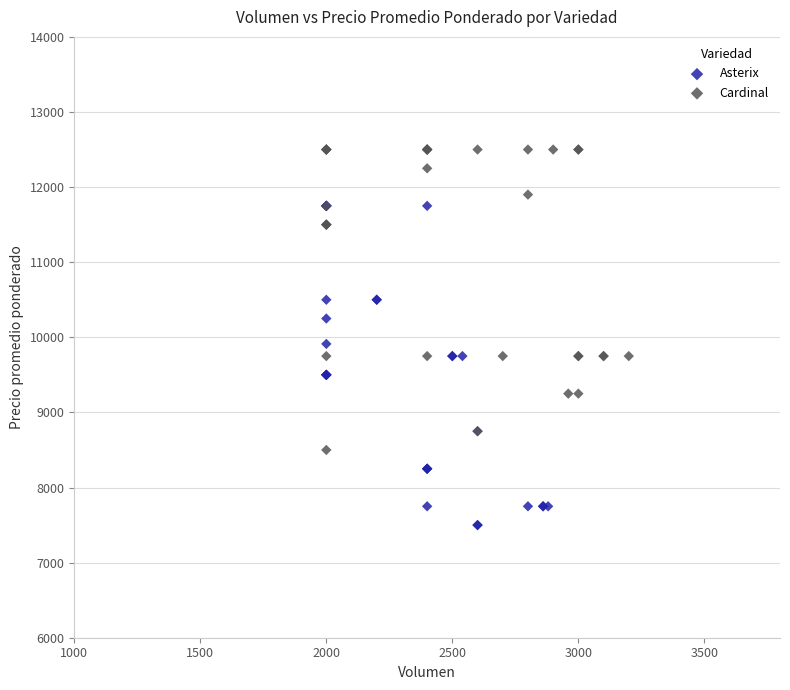

Which series reaches the maximum Y coordinate?

Cardinal